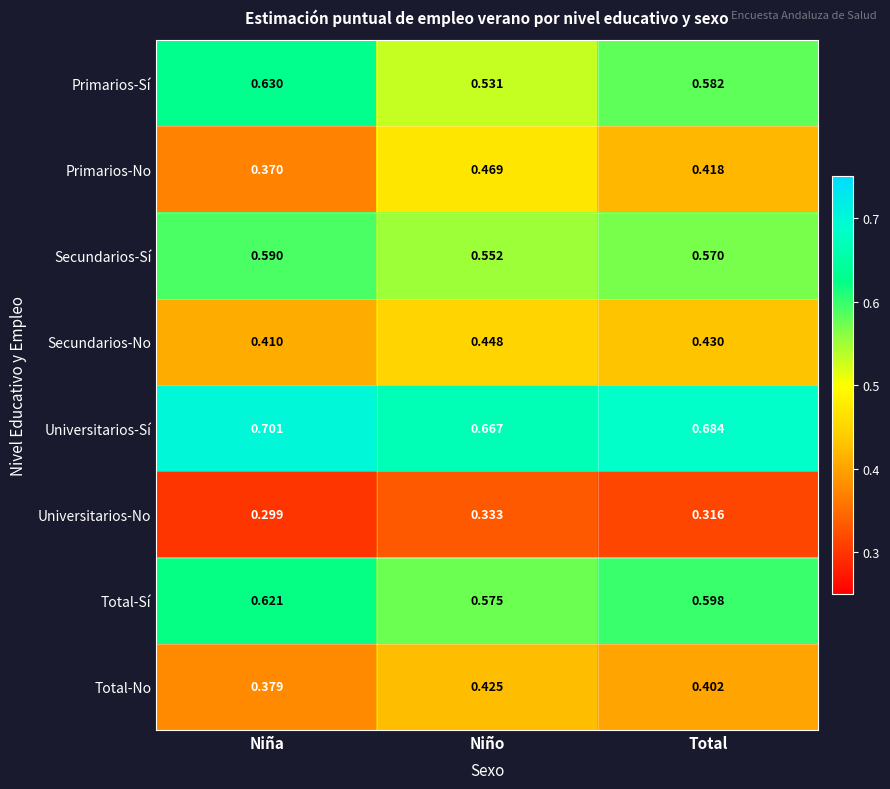

Where is Universitarios-No nearest to the value 0?

Niña